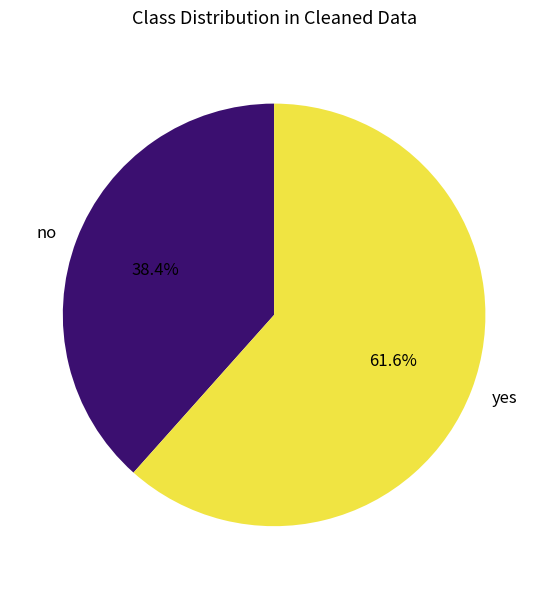

What portion of the pie excludes yes?

38.4%